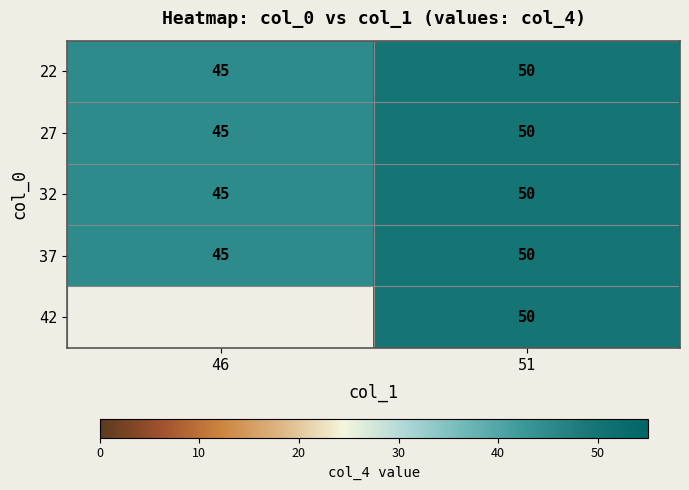

How many categories are shown in the chart?

2